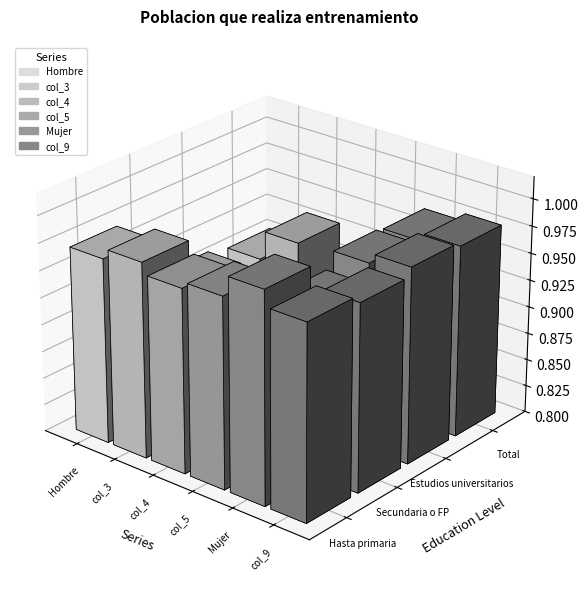

Reading left to right, transcribe all the data shown in this chart.

Hombre: 1.0	0.9	0.9	0.9
col_3: 1.0	0.9	0.9	0.9
col_4: 1.0	0.9	0.8	0.9
col_5: 1.0	0.9	0.9	0.9
Mujer: 1.0	1.0	1.0	1.0
col_9: 1.0	1.0	1.0	1.0